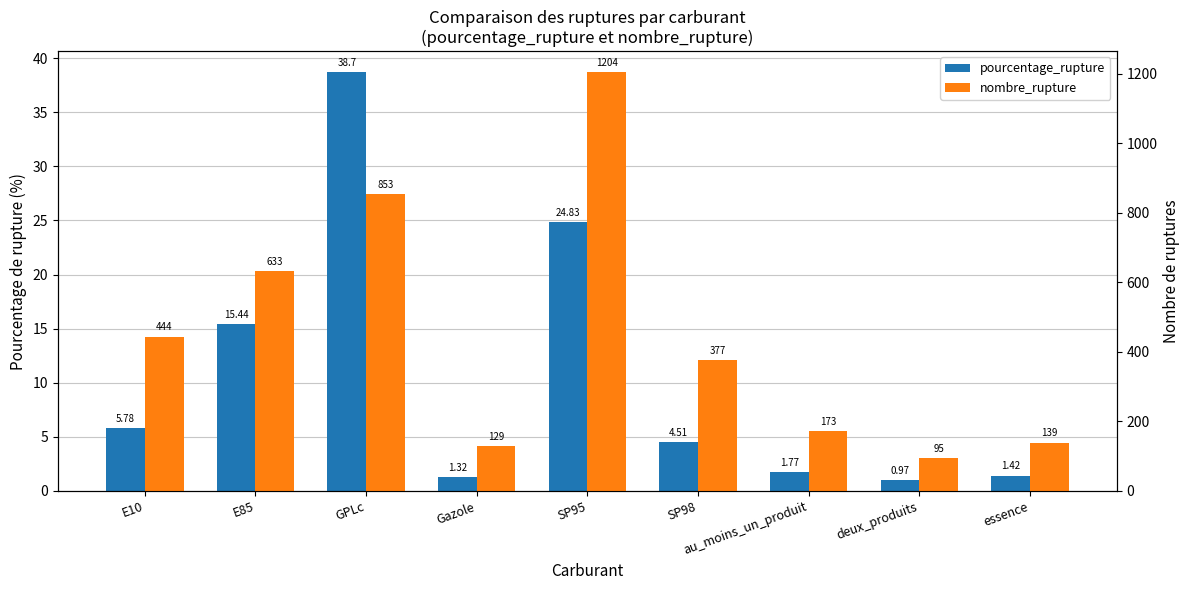

Reading right to left, transcribe all the data shown in this chart.

pourcentage_rupture: 1.4	1.0	1.8	4.5	24.8	1.3	38.7	15.4	5.8
nombre_rupture: 139.0	95.0	173.0	377.0	1204.0	129.0	853.0	633.0	444.0